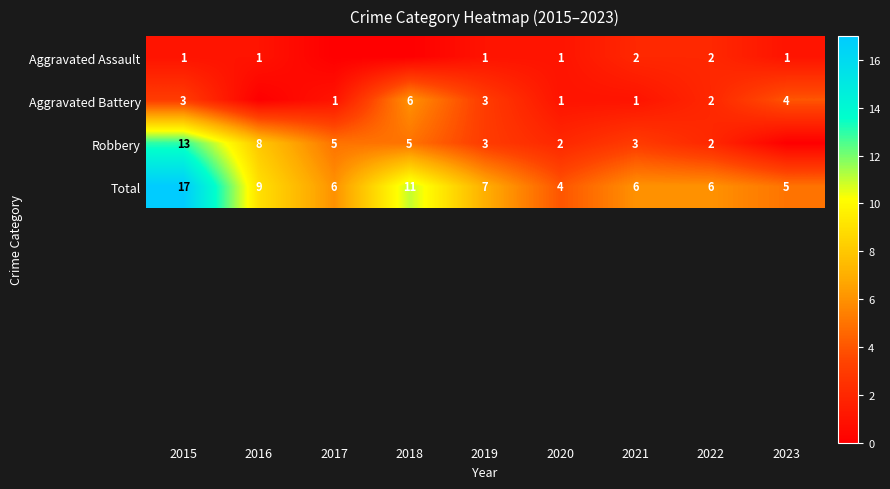

The Total series shows 6 at 2021. True or false?

True